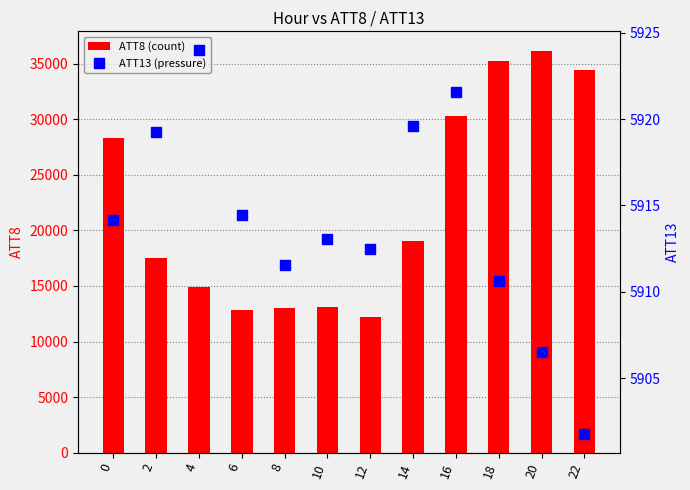

What is the difference between the ATT8 (count) values at 0 and 8?

15300